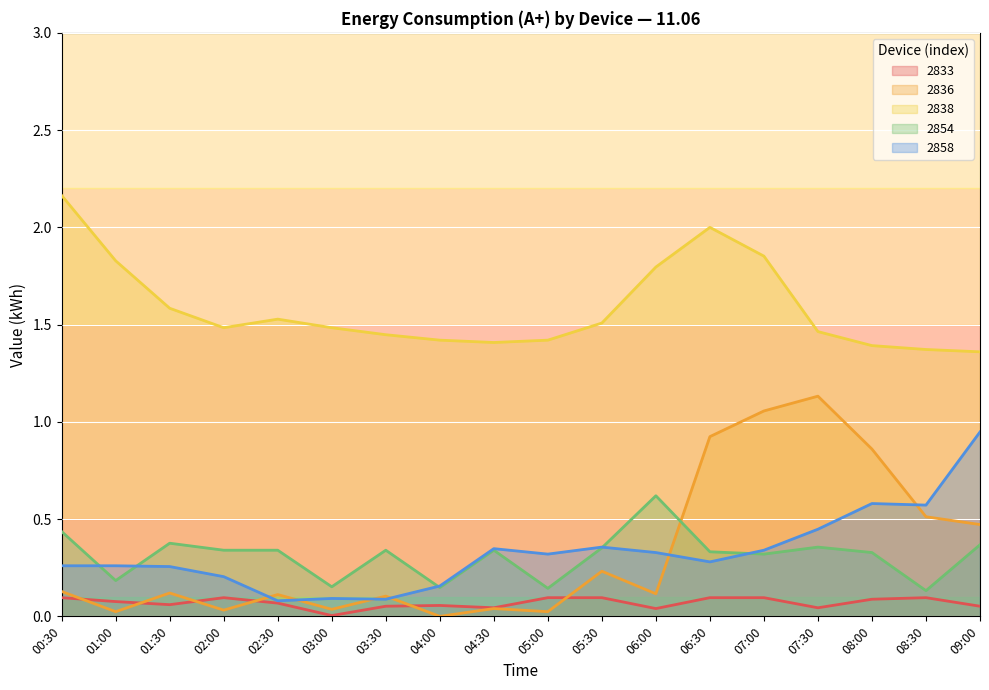

Which category has the lowest value in the 2836 series?

04:00